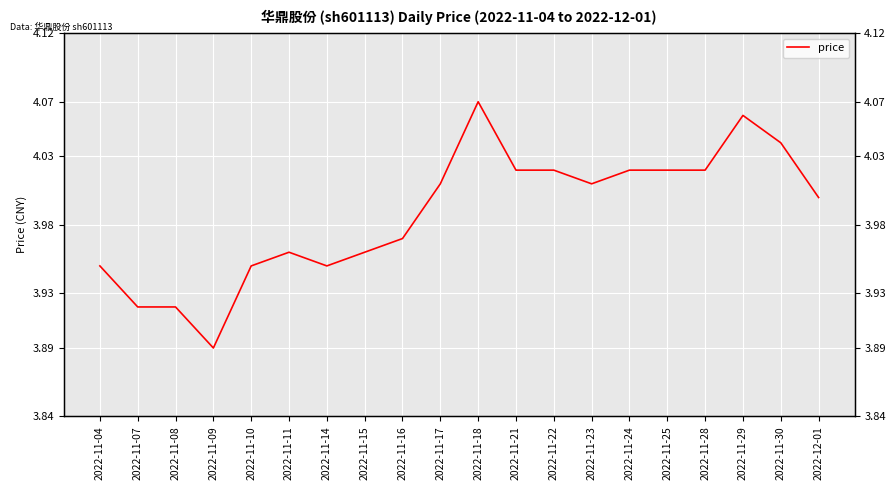

What value does the data have at 2022-11-22?

4.0